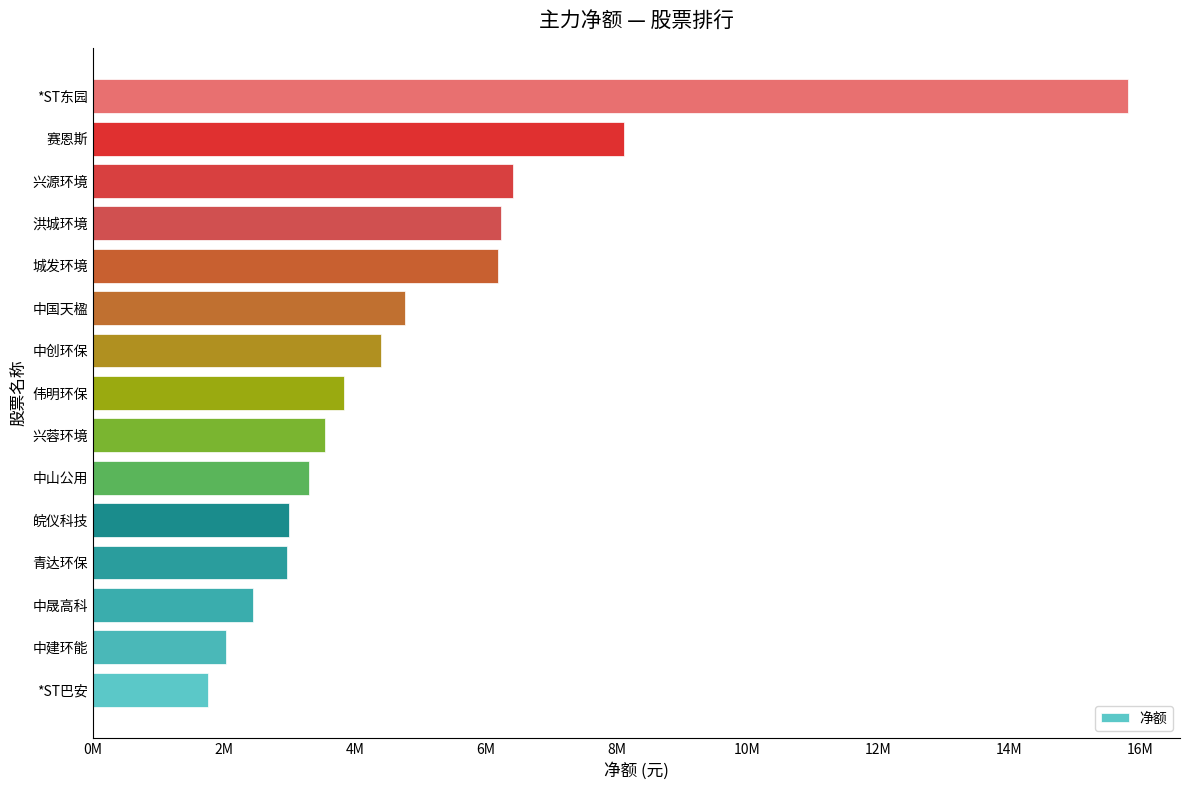

Are the bars horizontal?

Yes